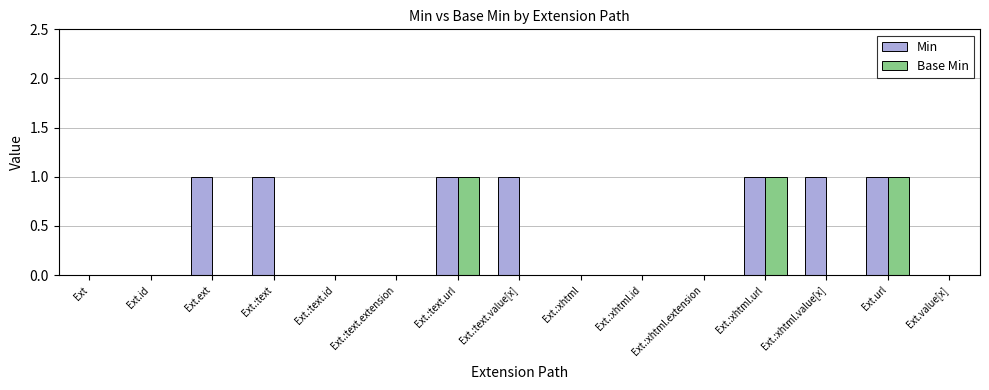

Is the value of Min at Ext.:text greater than the value of Base Min at Ext.:text?

Yes